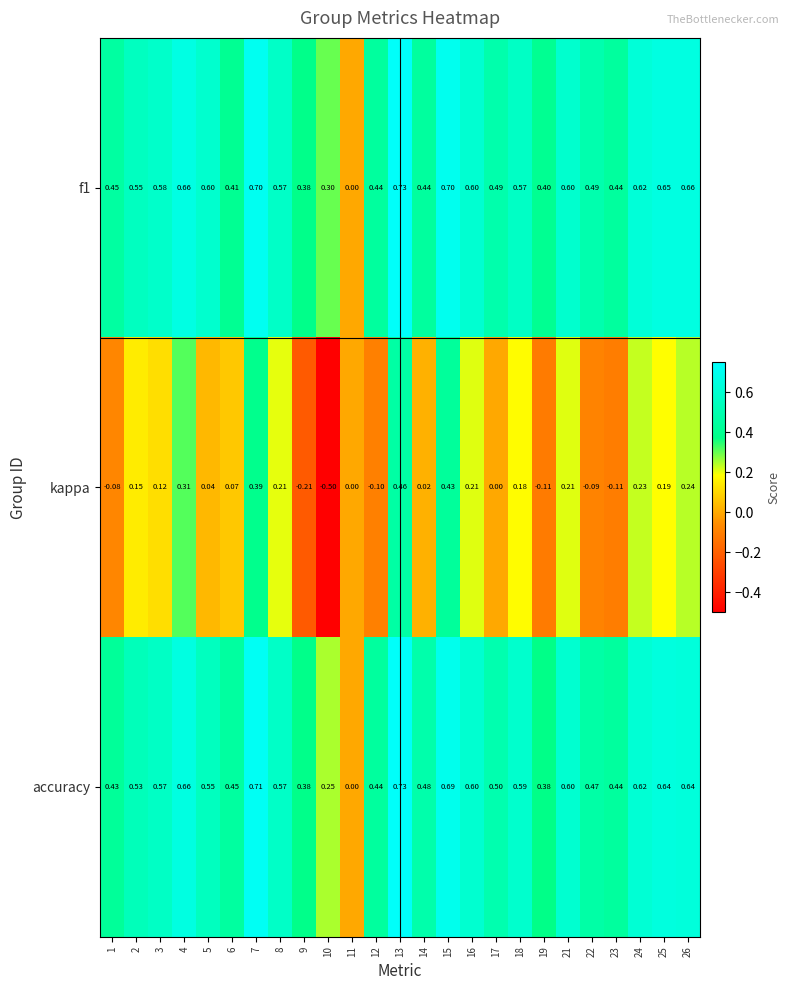

Rank the series at 25 from lowest to highest value.

kappa, accuracy, f1